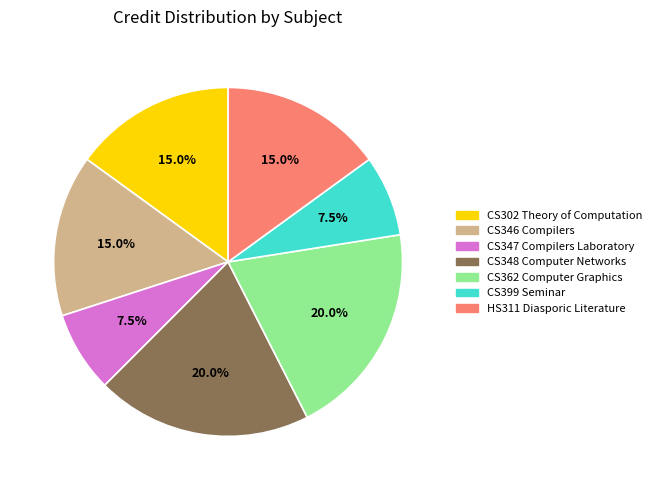

How much of the chart is everything except CS302 Theory of Computation?

85.0%